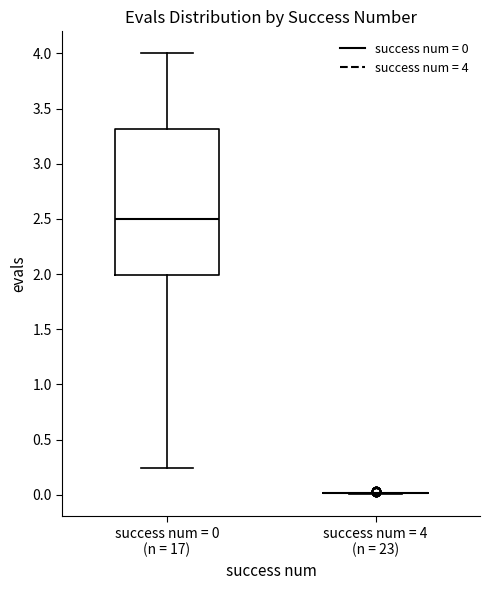

Where does the lower whisker of the box for success num = 0 (n = 17) end on the y-axis? The values are not printed on the chart, so give them approximately, as read against the axis.

0.25